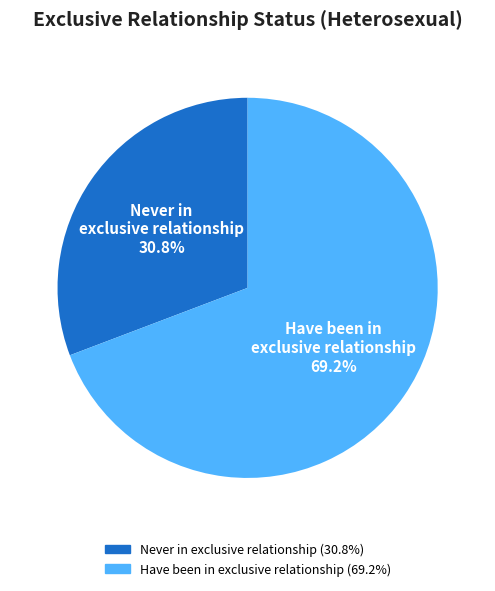

Is there a majority slice in this chart?

Yes